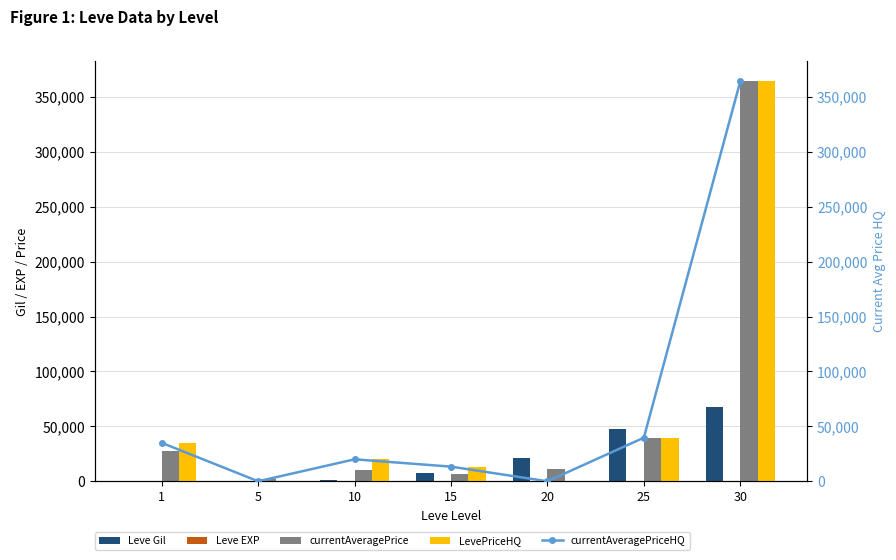

Where is currentAveragePrice nearest to the value 183253?

25